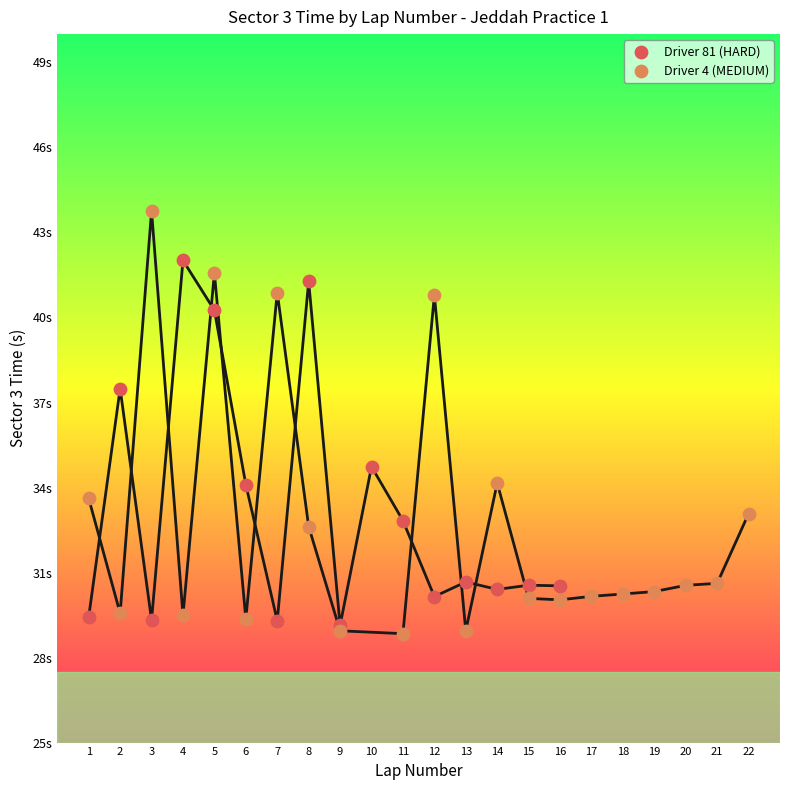

What are all the series names shown in the legend?

Driver 81 (HARD), Driver 4 (MEDIUM)